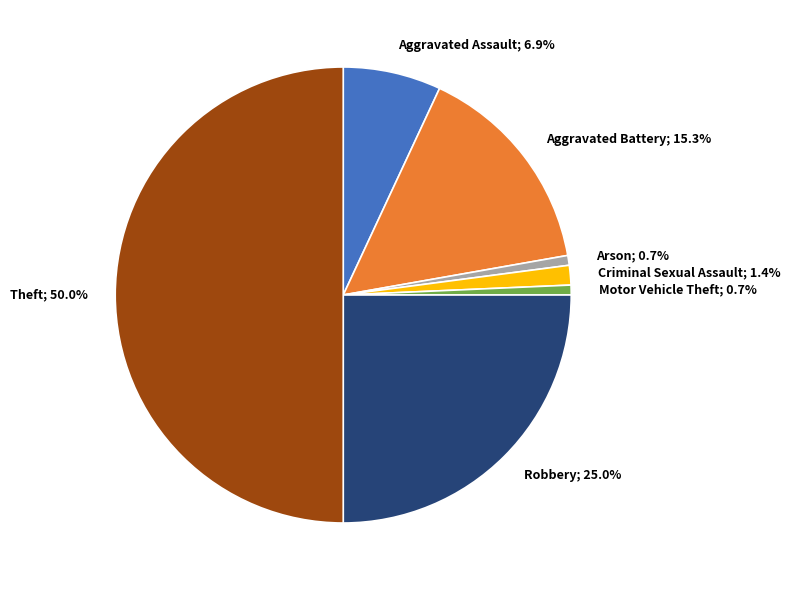

What is the total percentage of Robbery; 25.0% and Arson; 0.7%?

25.7%